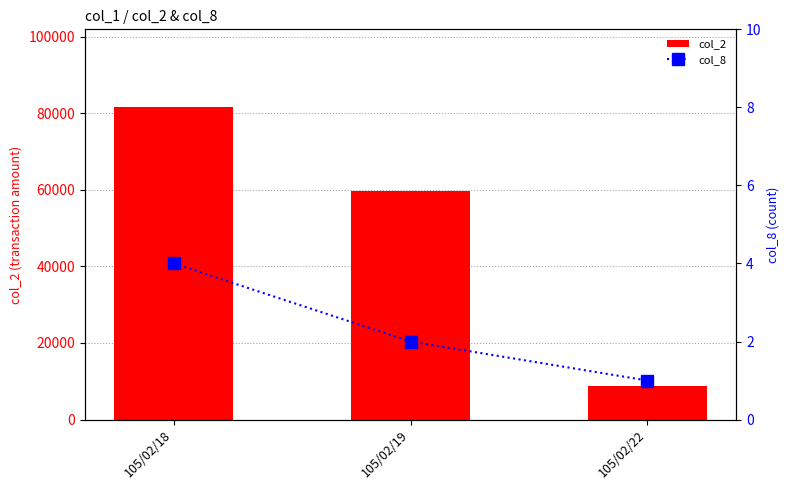

Are the bars horizontal?

No